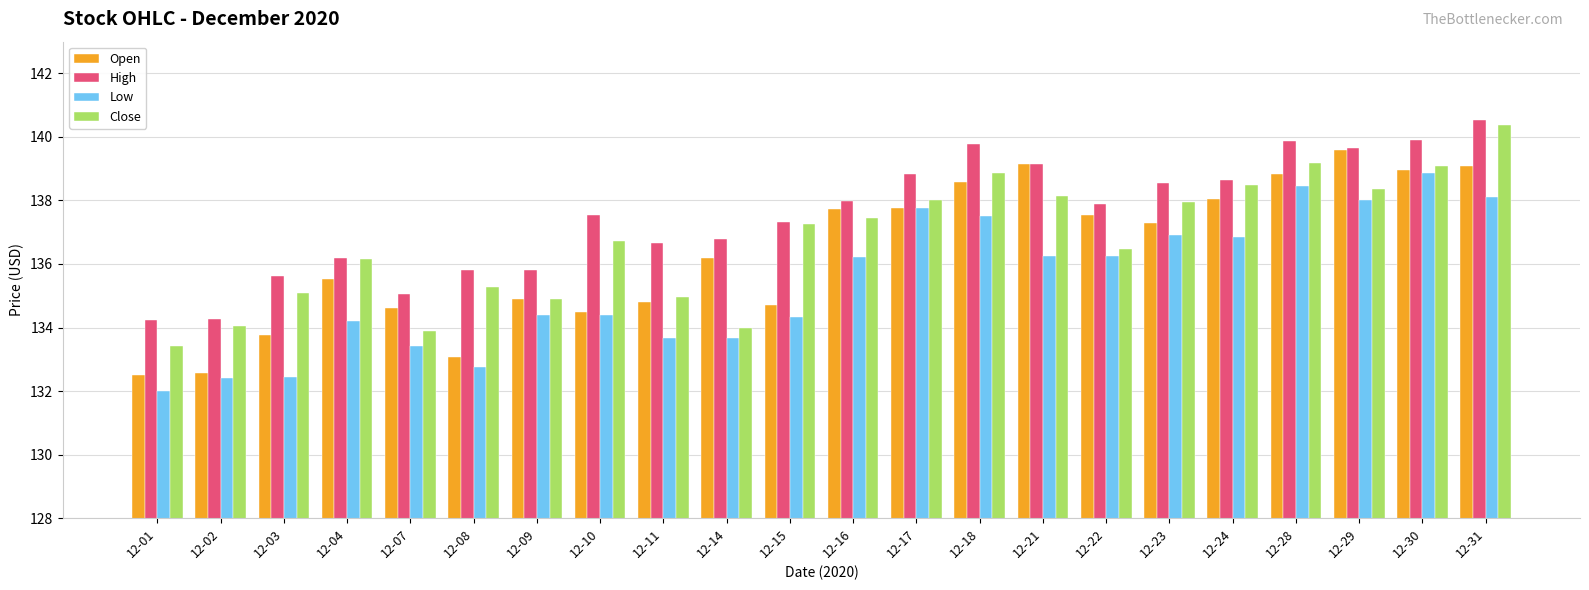

Between 12-03 and 12-28, which series saw the biggest shift?

Low